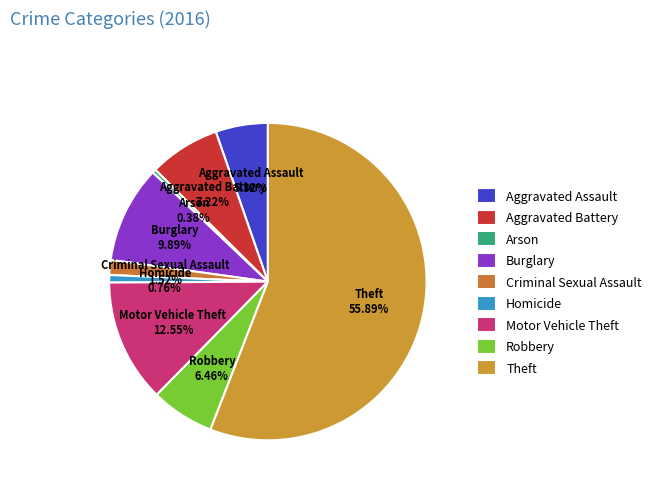

Count the number of slices in the pie.

9